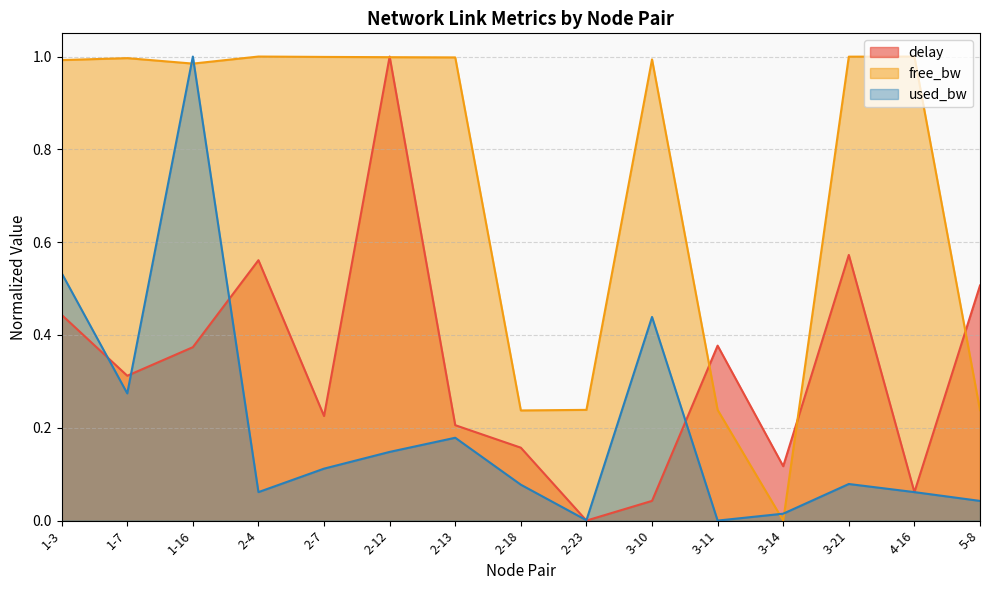

Does the chart have visible grid lines?

Yes